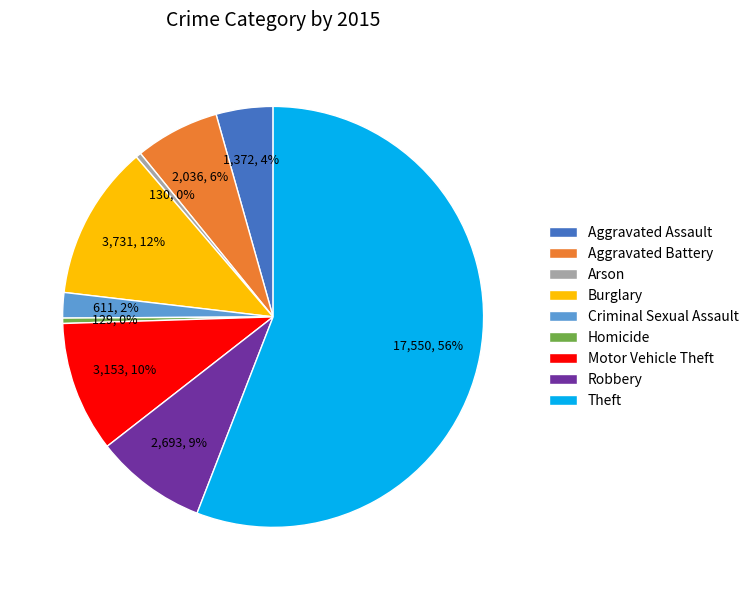

Is Theft the majority of the pie?

Yes